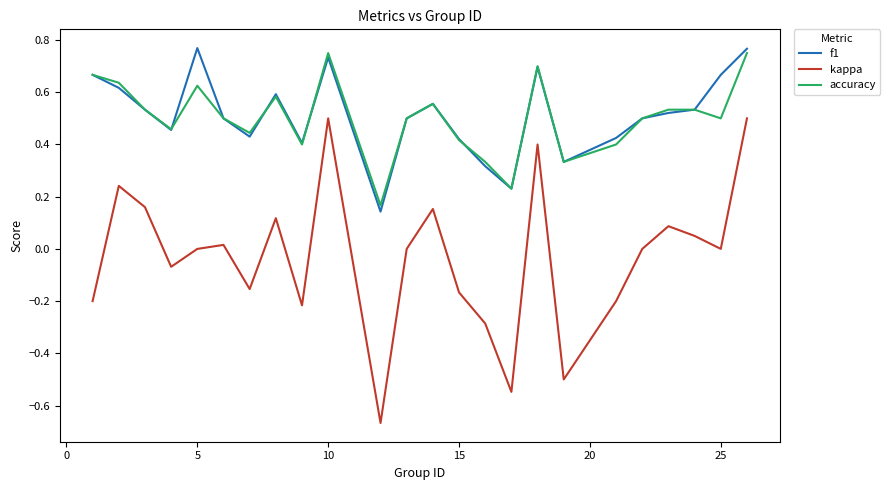

List the series in order of their peak value, lowest first.

kappa, accuracy, f1